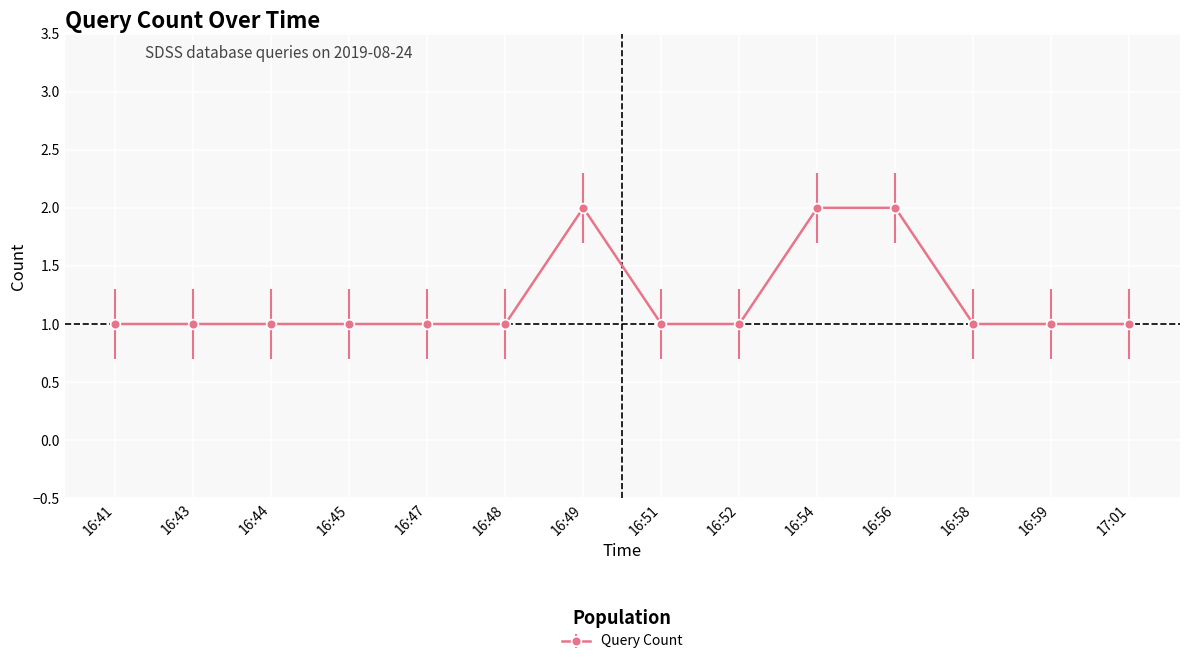

Reading left to right, list all the values displayed in this chart.

1	1	1	1	1	1	2	1	1	2	2	1	1	1